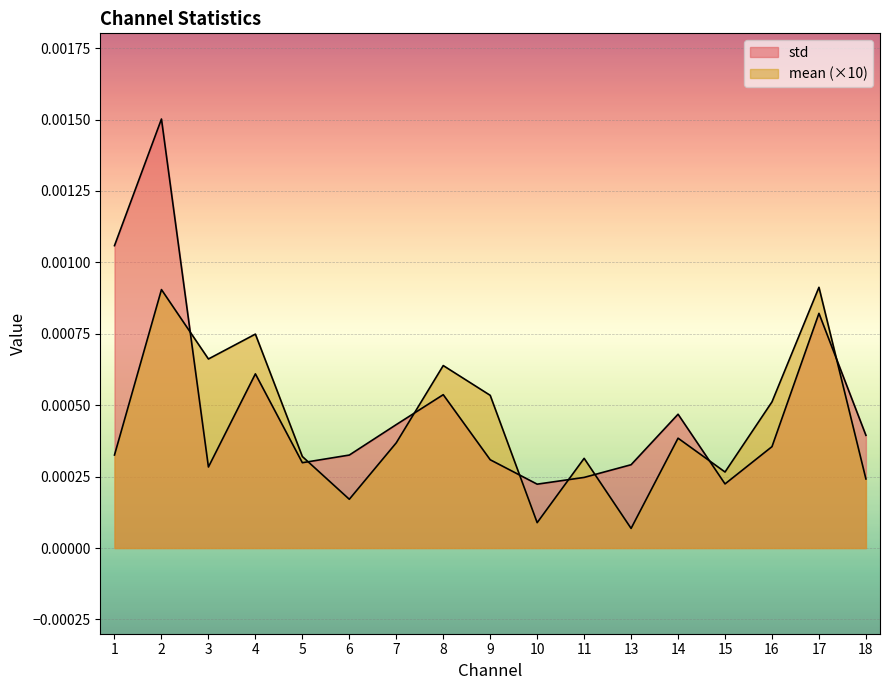

List the series in order of their overall mean, lowest first.

mean, std